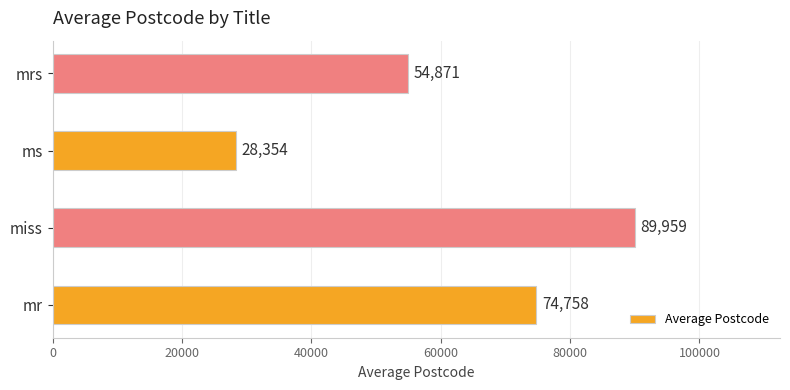

Which category has the highest value across all series?

miss